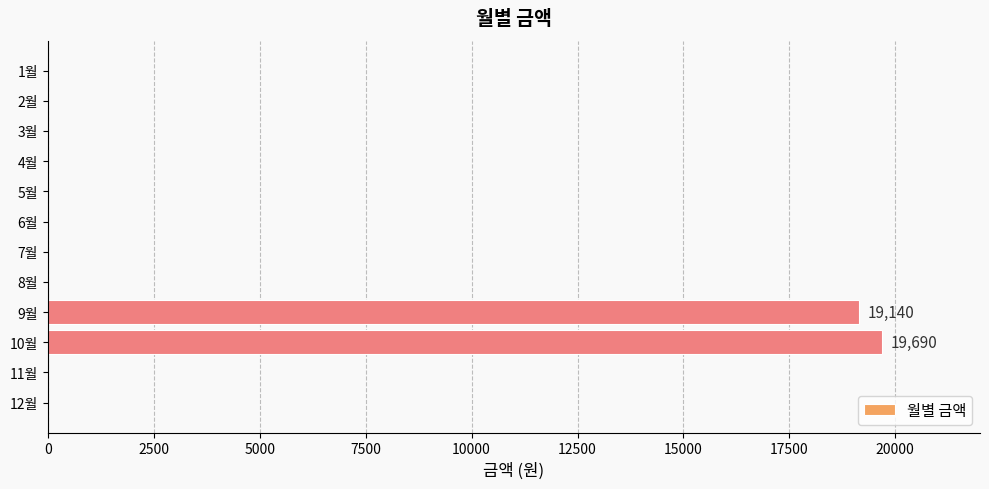

Which category has the highest value across all series?

10월